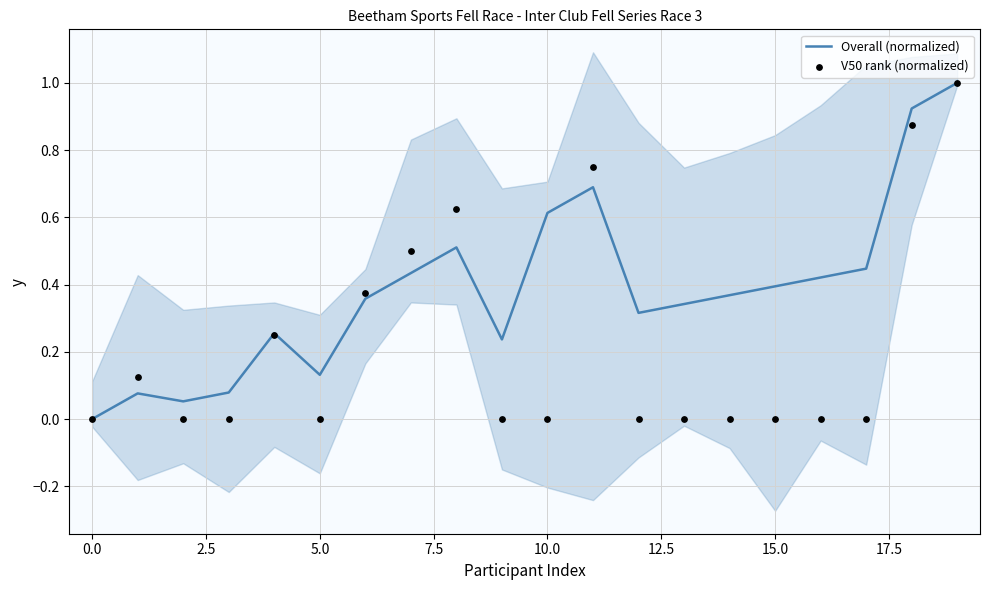

At which category is the sum across all series the highest?

19